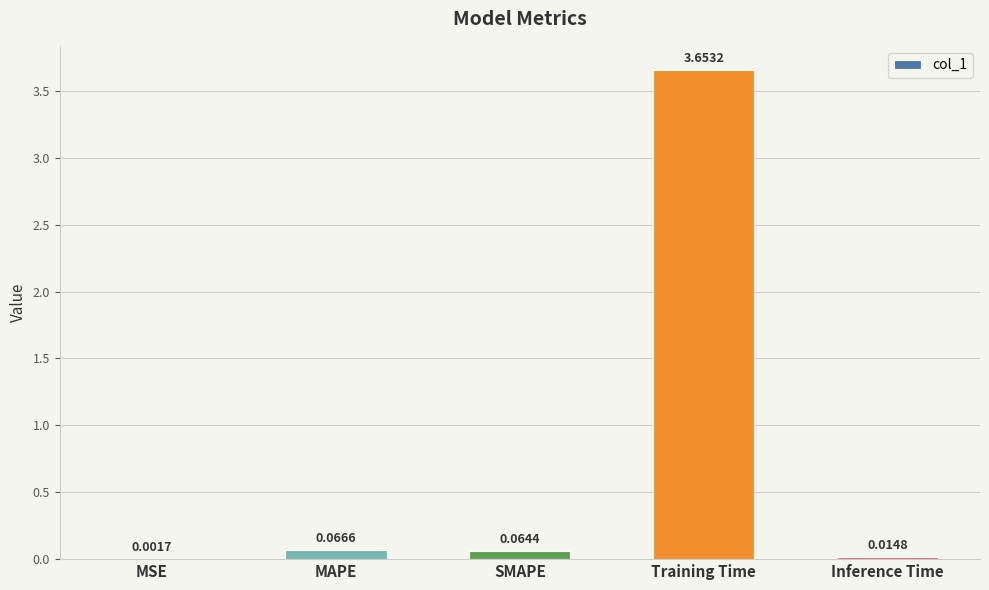

Which has a higher value, MAPE or SMAPE?

MAPE